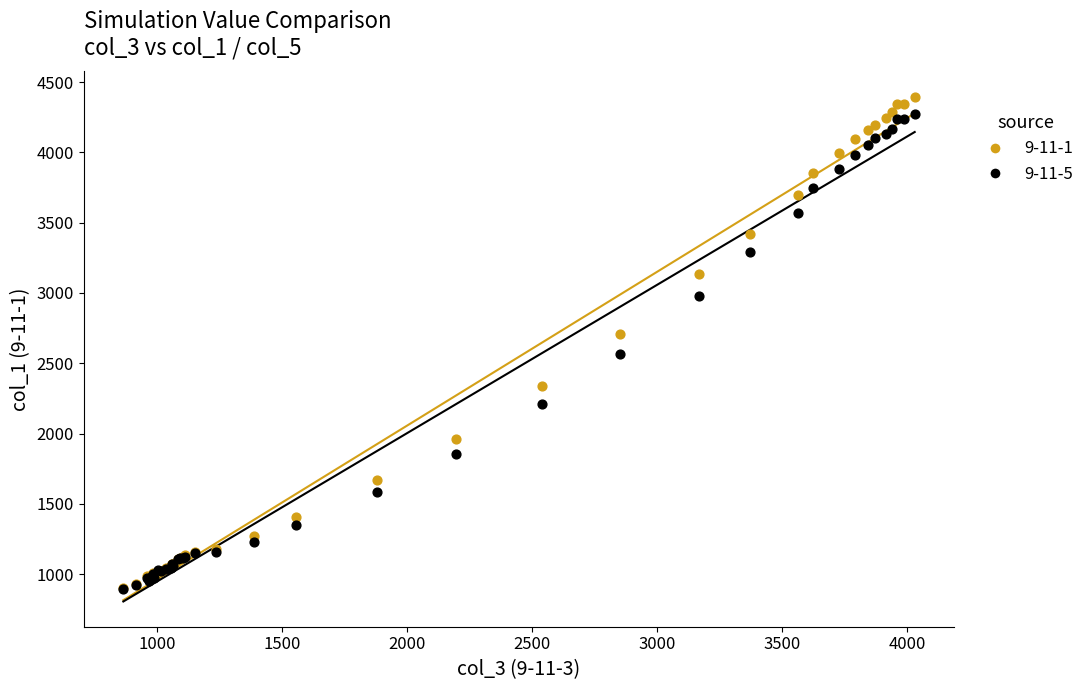

Which series has the largest Y range (max minus min)?

9-11-1